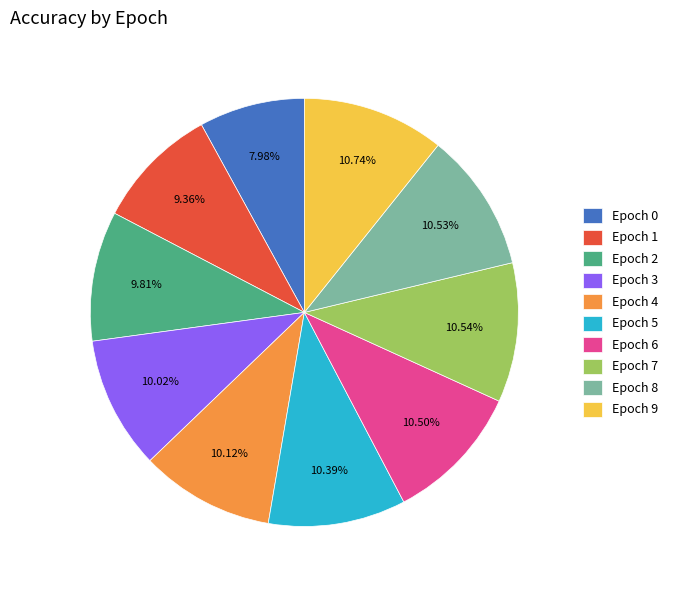

Is the sum of Epoch 3 and Epoch 5 greater than half?

No